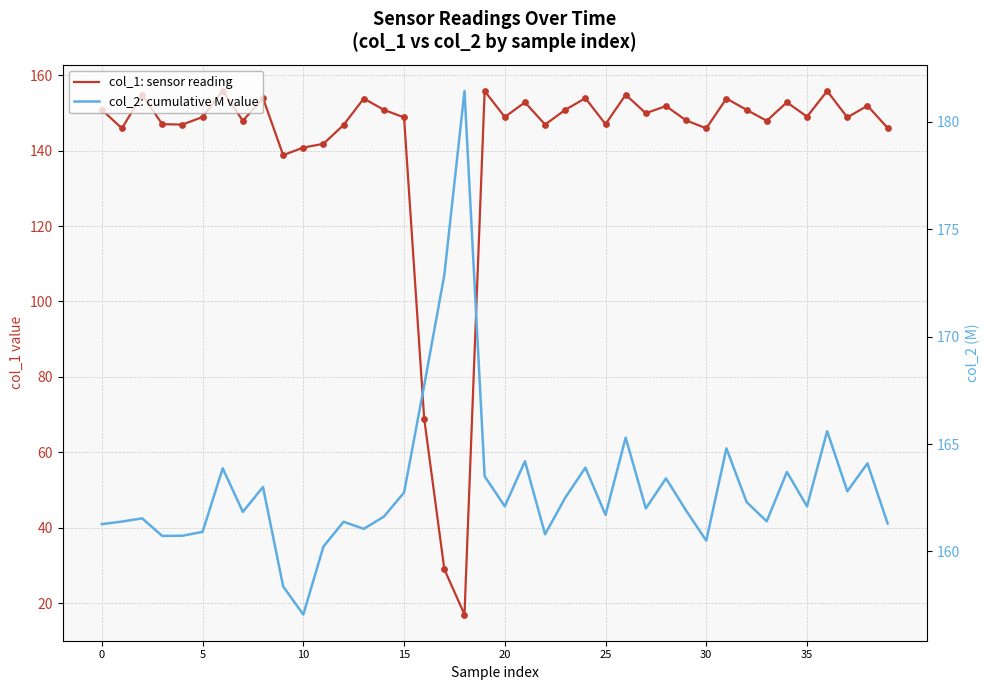

Is the value of col_2: cumulative M value at 17 greater than the value of col_1: sensor reading at 25?

Yes